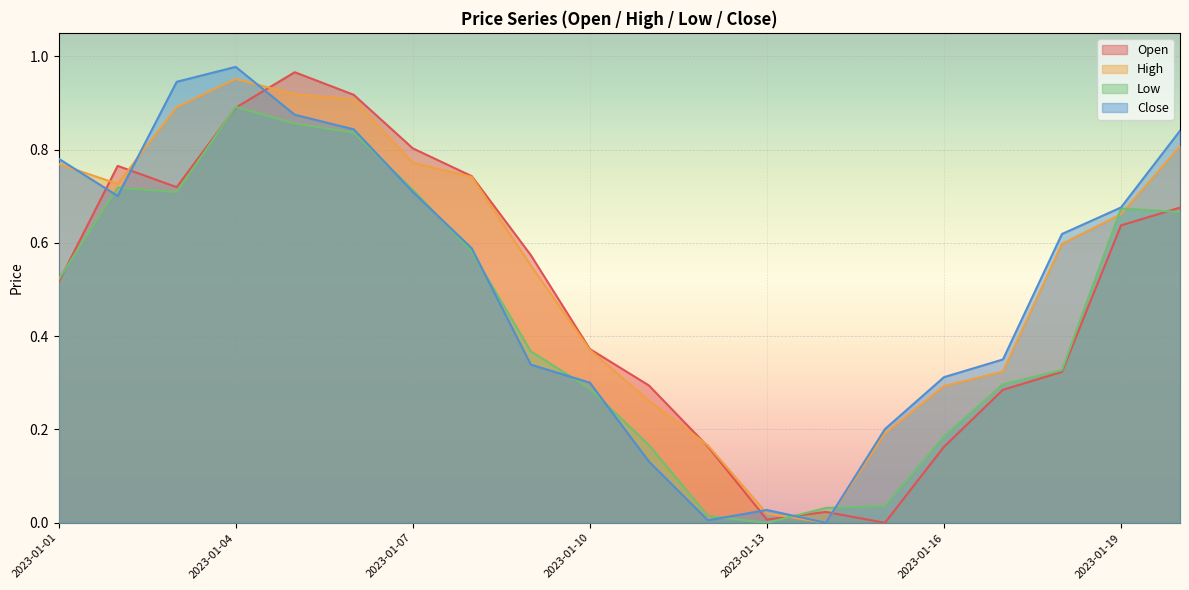

List the series in order of their overall mean, highest first.

High, Close, Open, Low